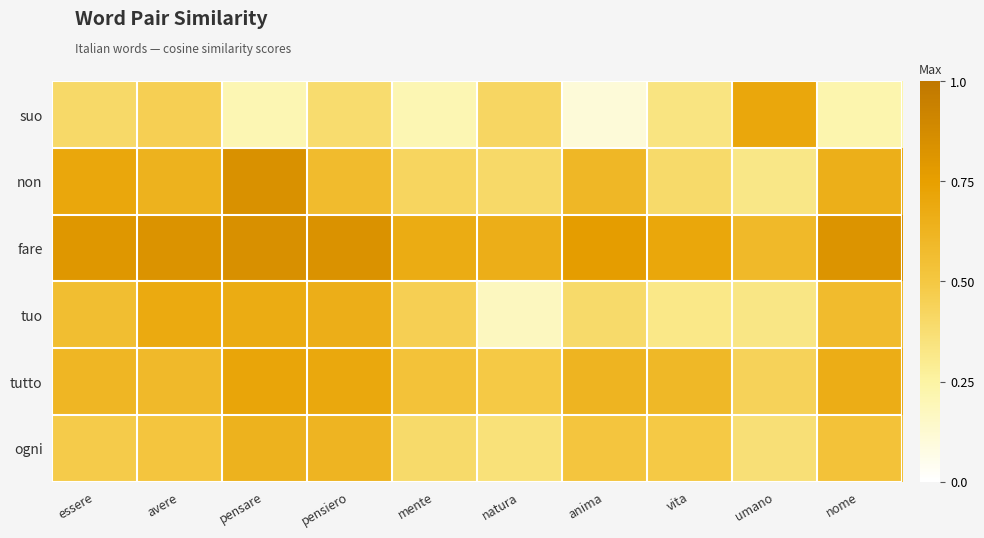

Which category has the lowest value across all series?

anima